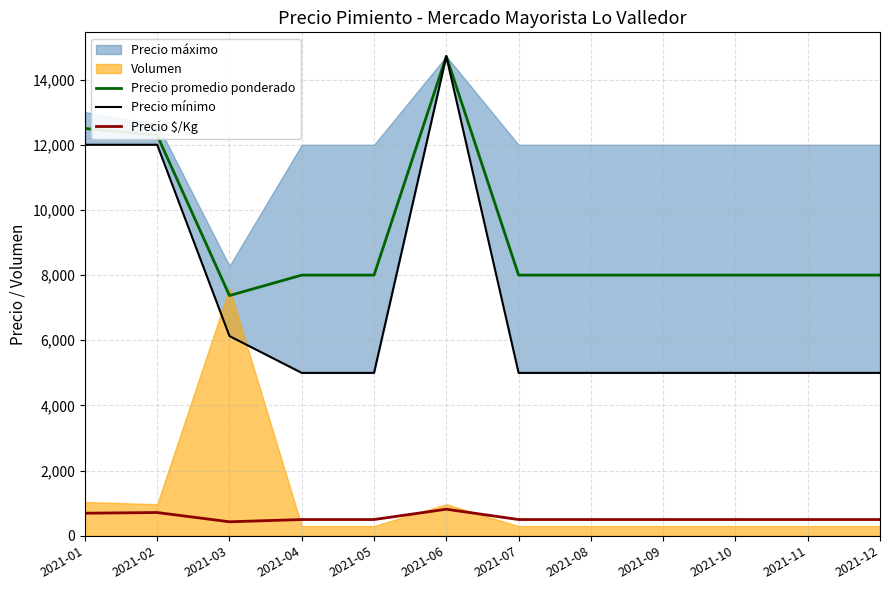

Is the value of Precio promedio ponderado at 2021-05 greater than the value of Precio $/Kg at 2021-12?

Yes